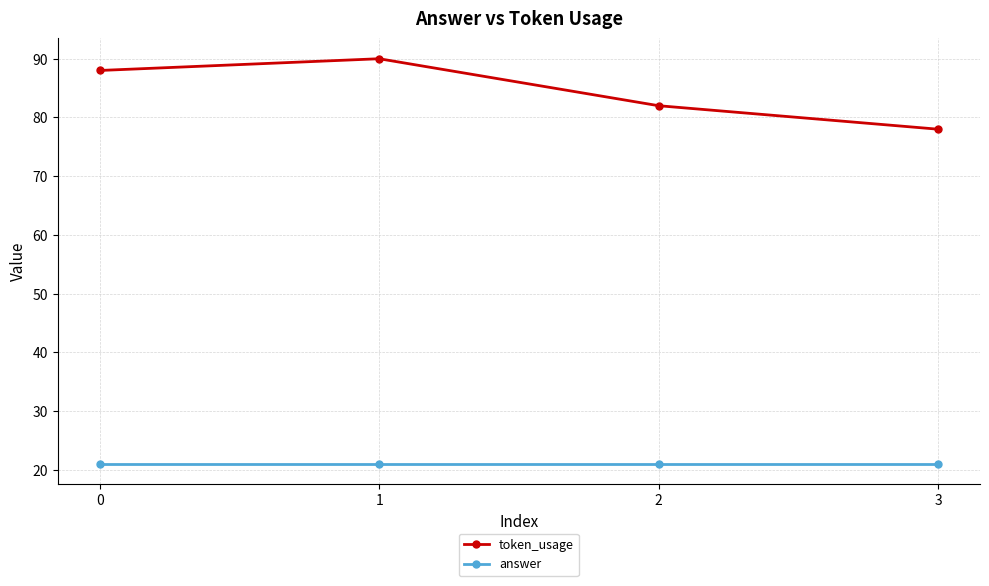

Rank the series at 0 from highest to lowest value.

token_usage, answer